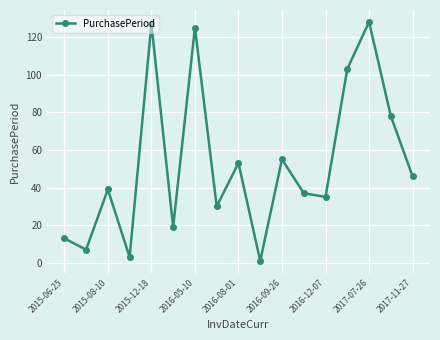

What is the maximum value shown in the chart?

128